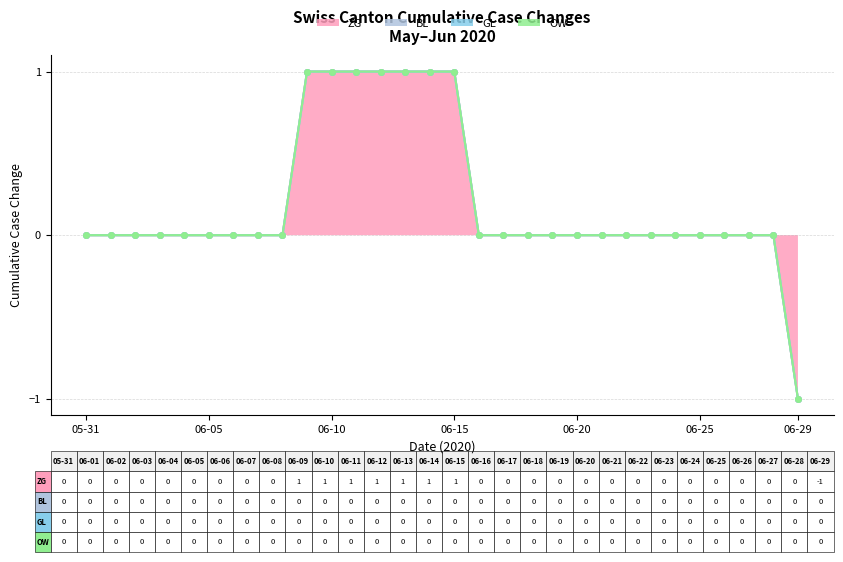

Reading right to left, what are all the values shown in this chart?

ZG: -1	0	0	0	0	0	0	0	0	0	0	0	0	0	1	1	1	1	1	1	1	0	0	0	0	0	0	0	0	0
BL: 0	0	0	0	0	0	0	0	0	0	0	0	0	0	0	0	0	0	0	0	0	0	0	0	0	0	0	0	0	0
GL: 0	0	0	0	0	0	0	0	0	0	0	0	0	0	0	0	0	0	0	0	0	0	0	0	0	0	0	0	0	0
OW: 0	0	0	0	0	0	0	0	0	0	0	0	0	0	0	0	0	0	0	0	0	0	0	0	0	0	0	0	0	0